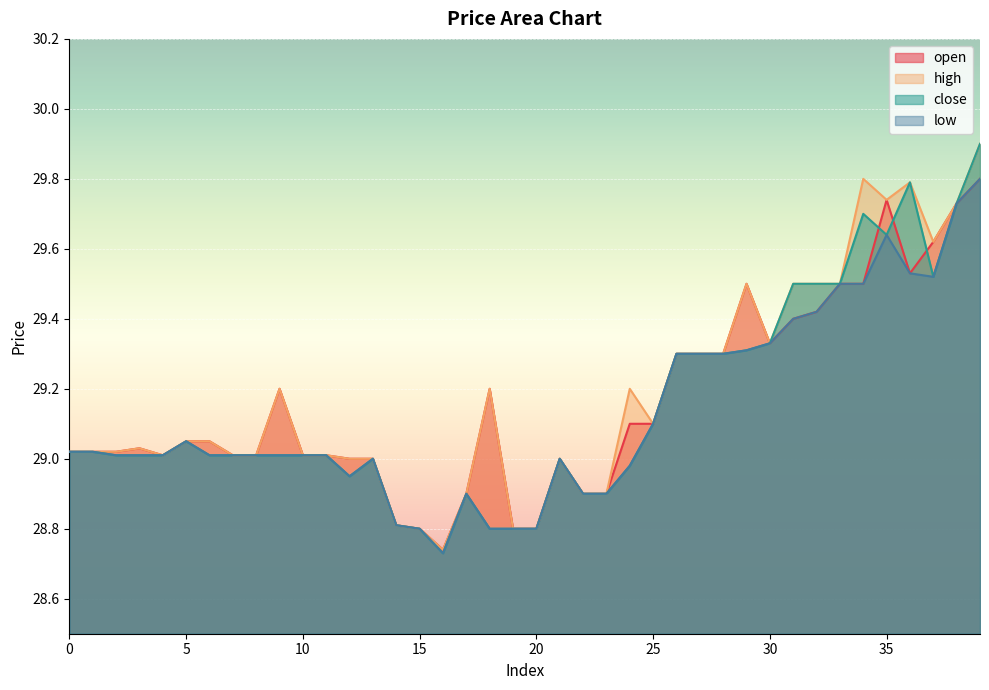

Reading left to right, list all the values displayed in this chart.

open: 0=29.0	1=29.0	2=29.0	3=29.0	4=29.0	5=29.1	6=29.1	7=29.0	8=29.0	9=29.2	10=29.0	11=29.0	12=29.0	13=29.0	14=28.8	15=28.8	16=28.7	17=28.9	18=29.2	19=28.8	20=28.8	21=29.0	22=28.9	23=28.9	24=29.1	25=29.1	26=29.3	27=29.3	28=29.3	29=29.5	30=29.3	31=29.4	32=29.4	33=29.5	34=29.5	35=29.7	36=29.5	37=29.6	38=29.7	39=29.8
high: 0=29.0	1=29.0	2=29.0	3=29.0	4=29.0	5=29.1	6=29.1	7=29.0	8=29.0	9=29.2	10=29.0	11=29.0	12=29.0	13=29.0	14=28.8	15=28.8	16=28.7	17=28.9	18=29.2	19=28.8	20=28.8	21=29.0	22=28.9	23=28.9	24=29.2	25=29.1	26=29.3	27=29.3	28=29.3	29=29.5	30=29.3	31=29.5	32=29.5	33=29.5	34=29.8	35=29.7	36=29.8	37=29.6	38=29.7	39=29.9
close: 0=29.0	1=29.0	2=29.0	3=29.0	4=29.0	5=29.1	6=29.0	7=29.0	8=29.0	9=29.0	10=29.0	11=29.0	12=28.9	13=29.0	14=28.8	15=28.8	16=28.7	17=28.9	18=28.8	19=28.8	20=28.8	21=29.0	22=28.9	23=28.9	24=29.0	25=29.1	26=29.3	27=29.3	28=29.3	29=29.3	30=29.3	31=29.5	32=29.5	33=29.5	34=29.7	35=29.6	36=29.8	37=29.5	38=29.7	39=29.9
low: 0=29.0	1=29.0	2=29.0	3=29.0	4=29.0	5=29.1	6=29.0	7=29.0	8=29.0	9=29.0	10=29.0	11=29.0	12=28.9	13=29.0	14=28.8	15=28.8	16=28.7	17=28.9	18=28.8	19=28.8	20=28.8	21=29.0	22=28.9	23=28.9	24=29.0	25=29.1	26=29.3	27=29.3	28=29.3	29=29.3	30=29.3	31=29.4	32=29.4	33=29.5	34=29.5	35=29.6	36=29.5	37=29.5	38=29.7	39=29.8